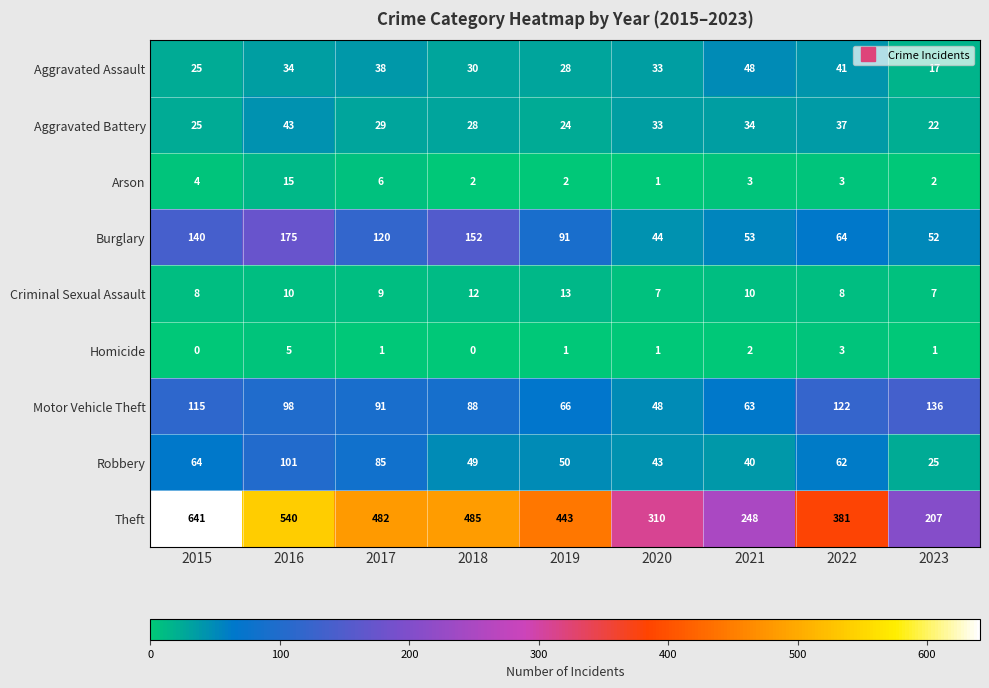

Rank the series by their maximum value, from highest to lowest.

Theft, Burglary, Motor Vehicle Theft, Robbery, Aggravated Assault, Aggravated Battery, Arson, Criminal Sexual Assault, Homicide